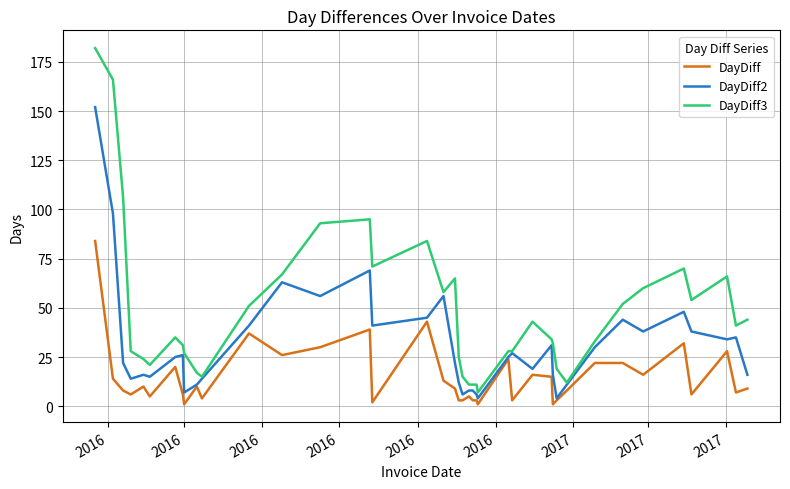

True or false: DayDiff3 and DayDiff cross at least once.

False